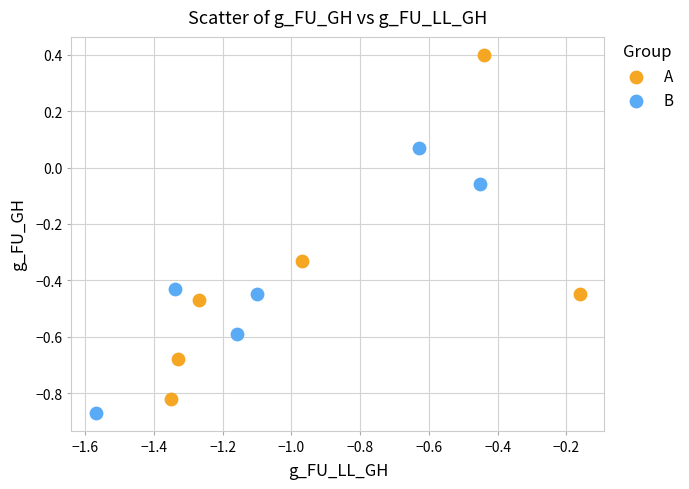

Which series reaches the minimum Y coordinate?

B